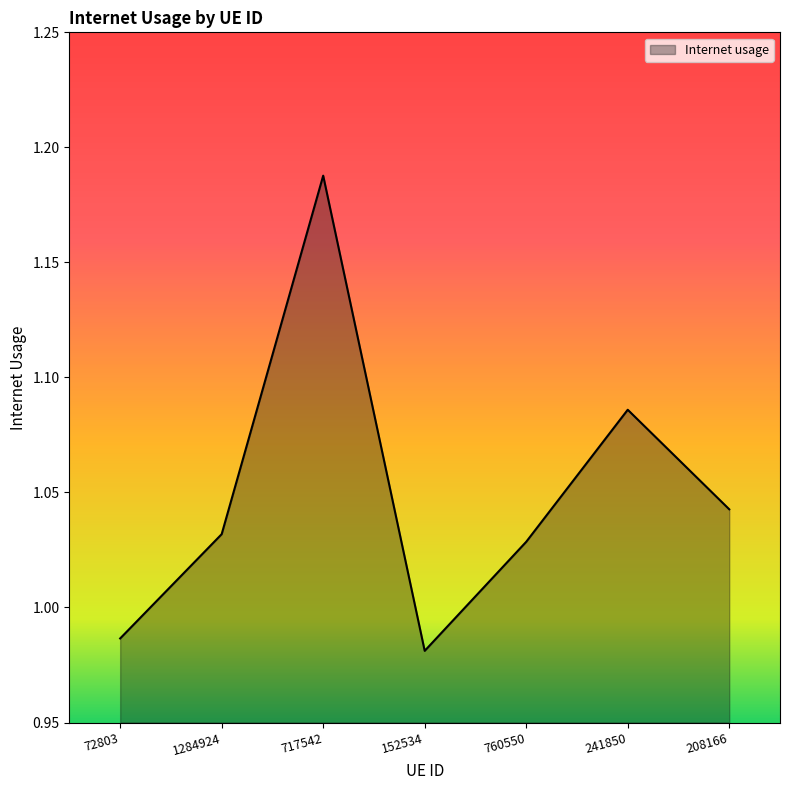

At which category does the chart reach its peak across all series?

717542